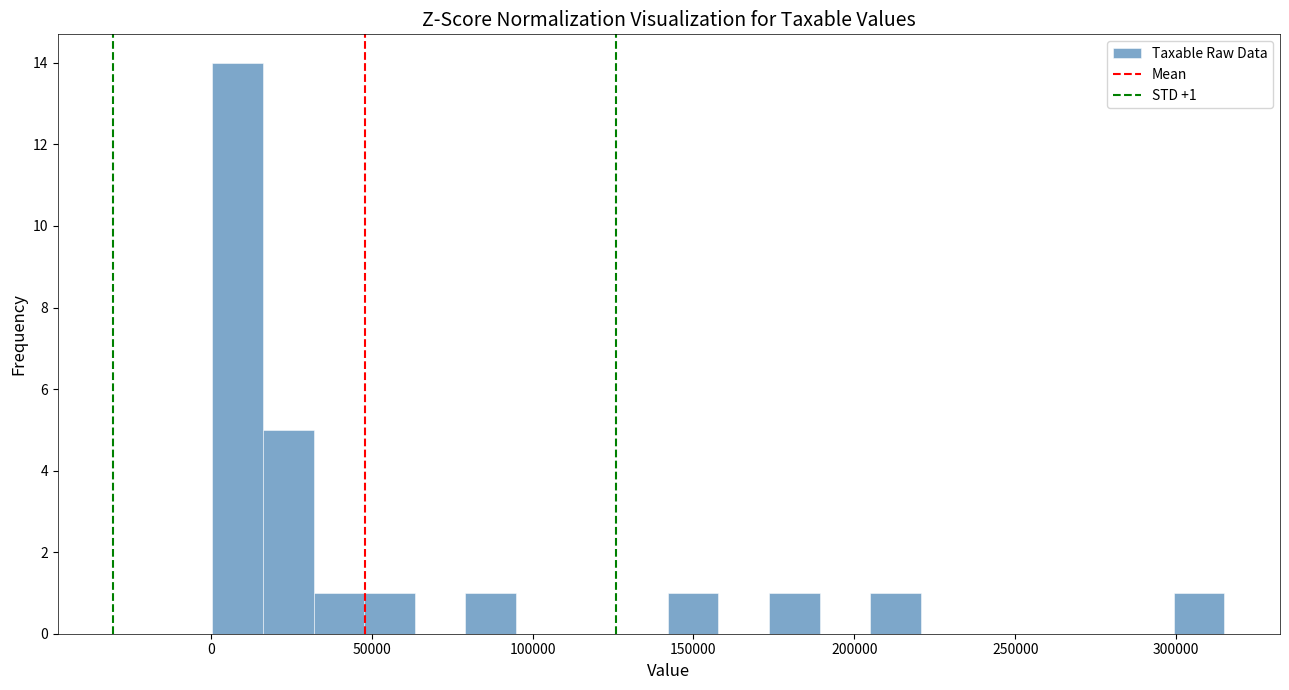

Read against the x-axis, roughly where is the centre of the tallest bar?

10000